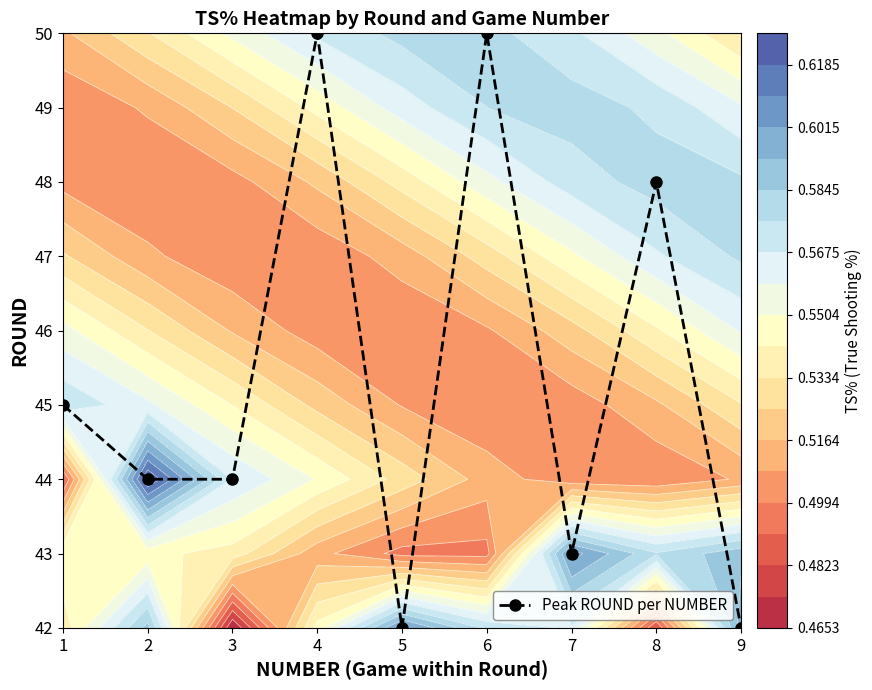

Rank the categories by value from highest to lowest.

4, 6, 8, 1, 2, 3, 7, 5, 9